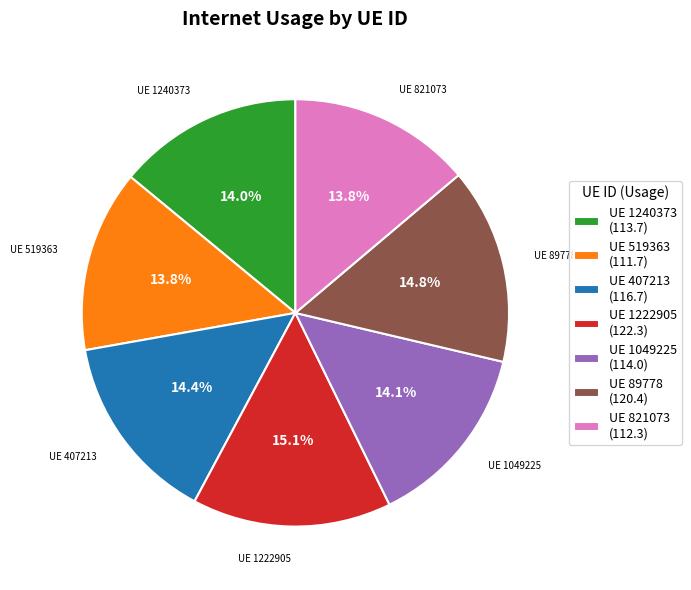

Between UE 89778 (120.4) and UE 1240373 (113.7), which is larger?

UE 89778 (120.4)